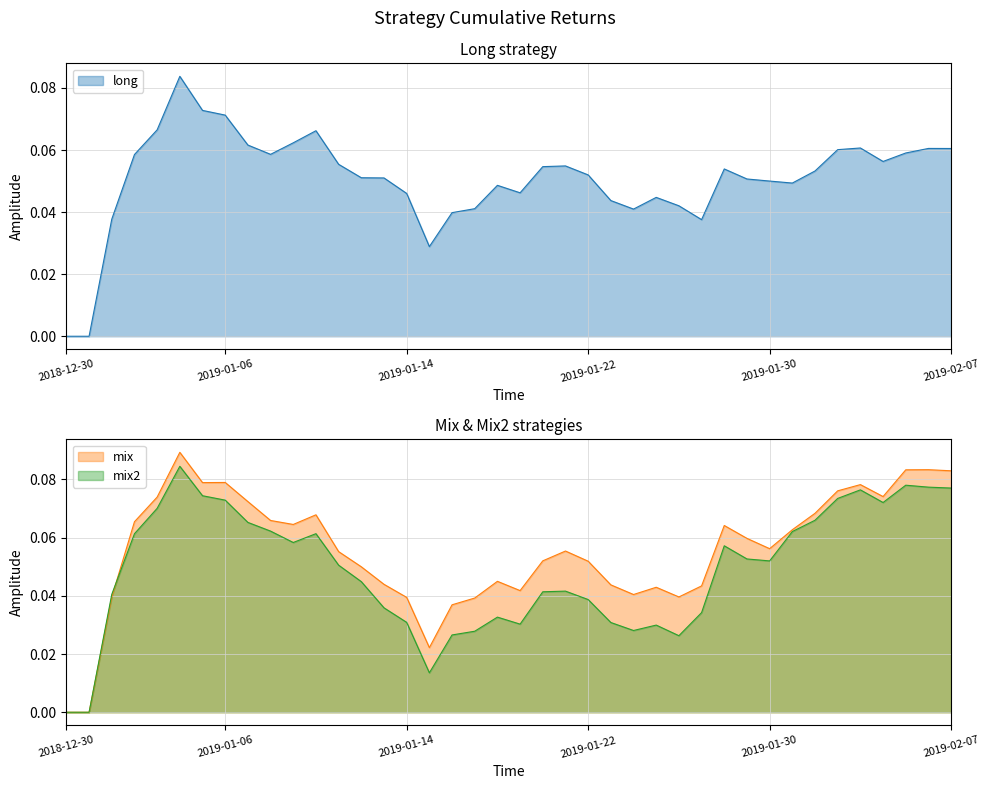

At which category does the chart reach its peak across all series?

2019-01-04